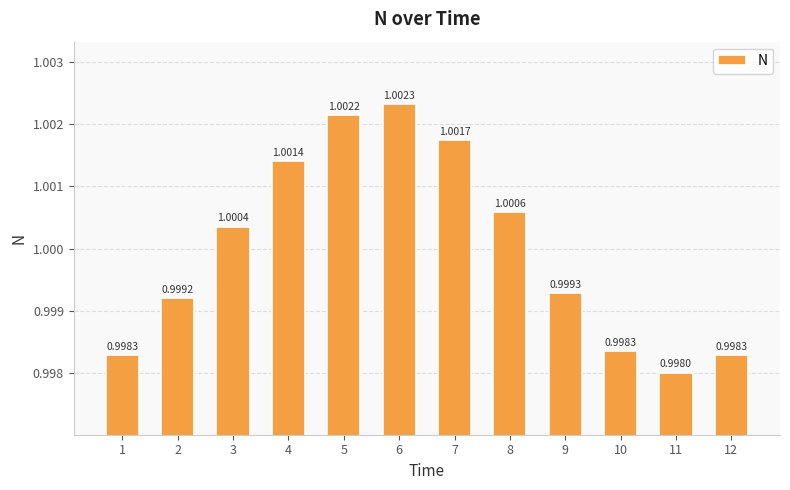

Reading right to left, transcribe all the data shown in this chart.

1.0	1.0	1.0	1.0	1.0	1.0	1.0	1.0	1.0	1.0	1.0	1.0